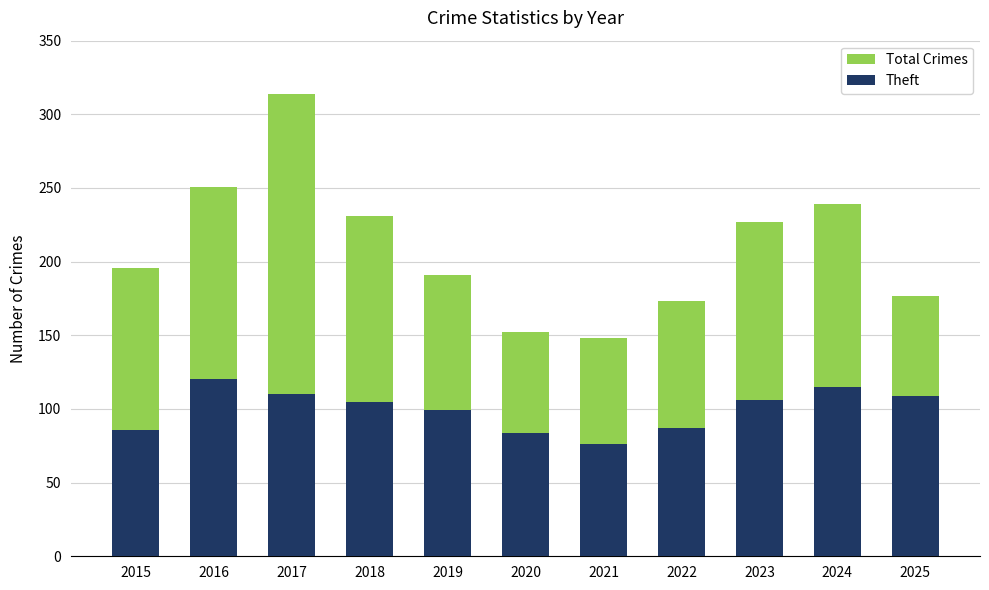

What is the highest value of the Theft series?

120